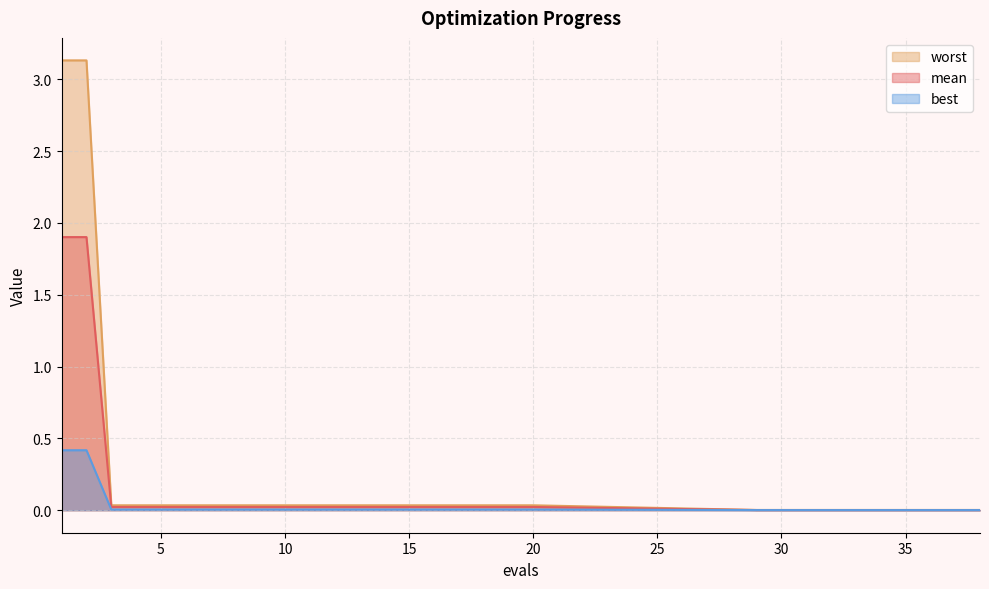

True or false: best and worst intersect in this chart.

False